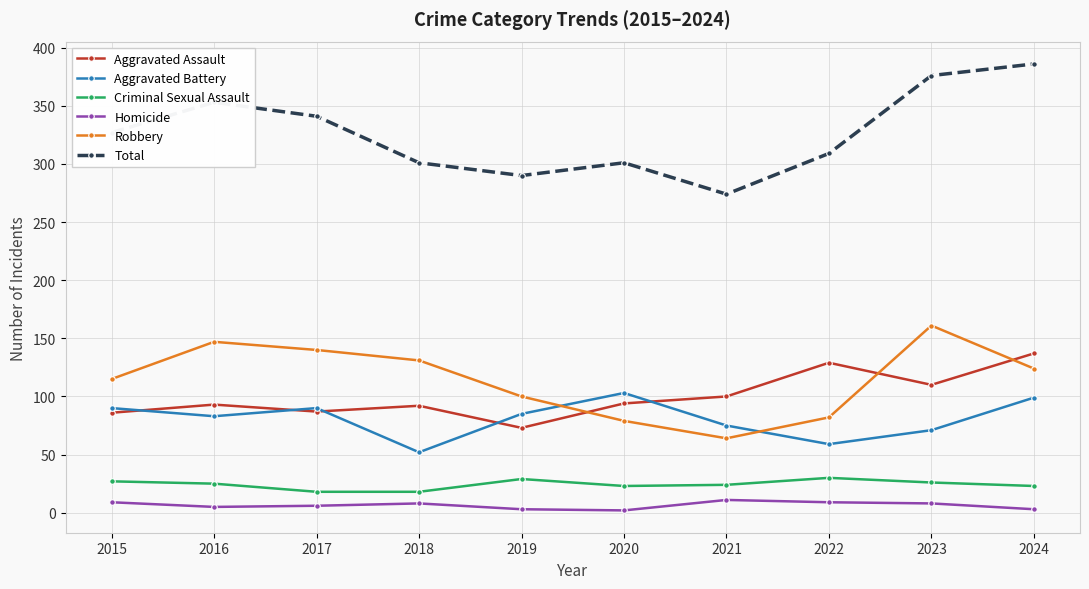

What is the minimum value shown in the chart?

2